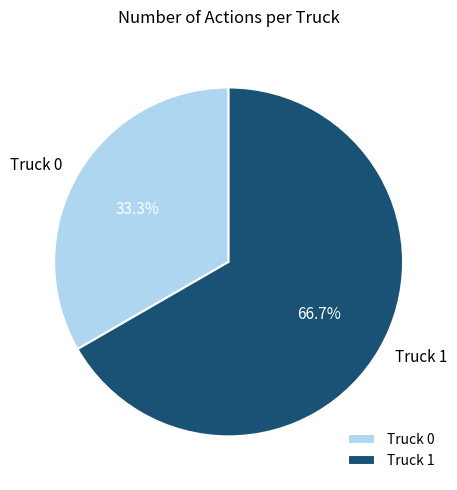

What percentage is the Truck 0 slice, to the nearest percent?

33%